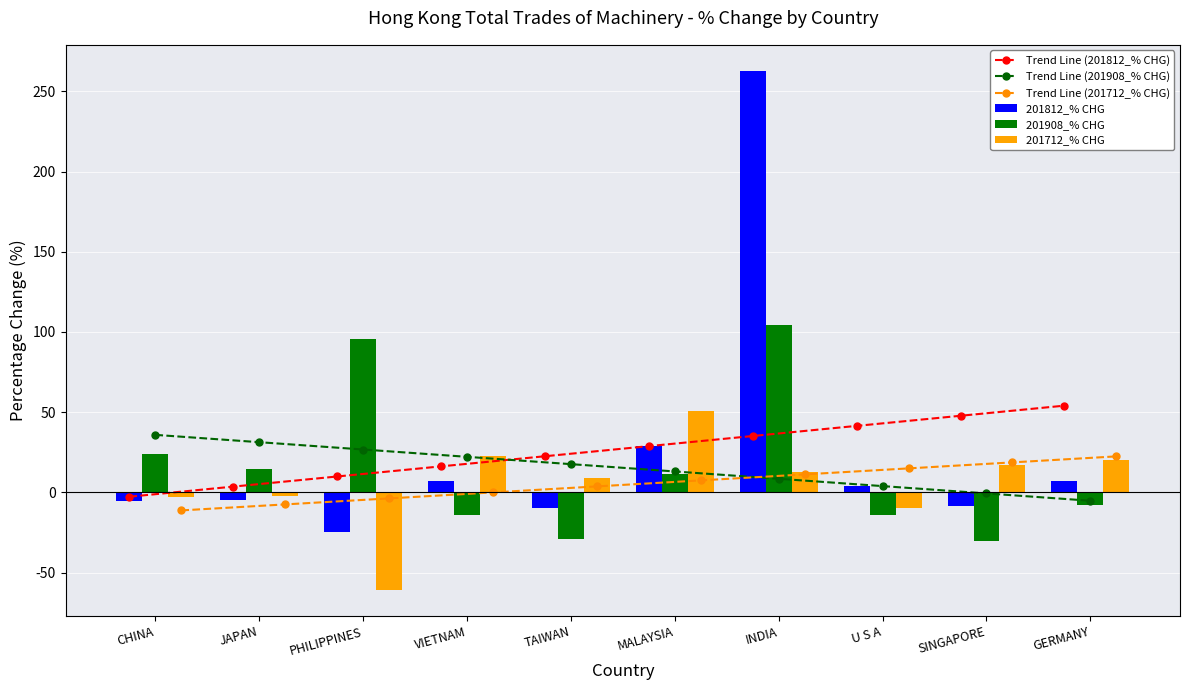

What is the label of the 10th bar from the left?

GERMANY